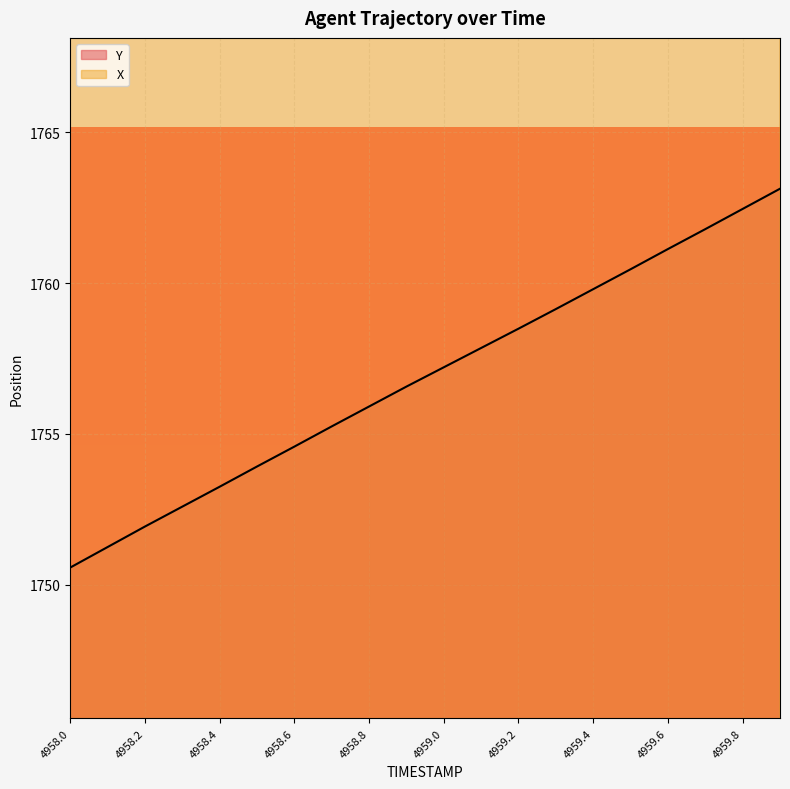

The value of Y at 4958.9 is 1756.6. True or false?

True